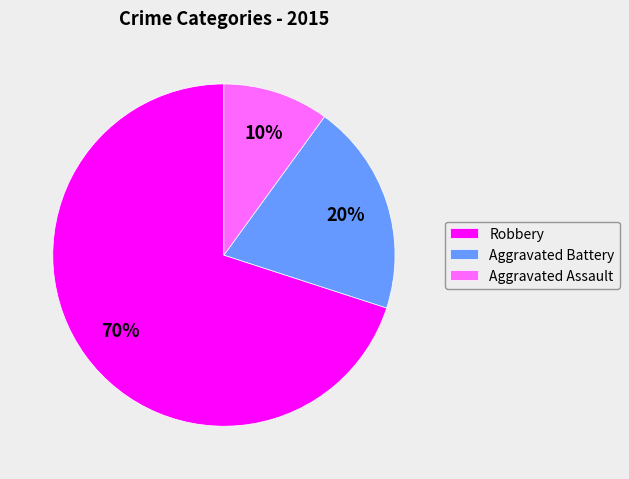

To the nearest percent, what is the difference between the largest and smallest slice percentages?

60%